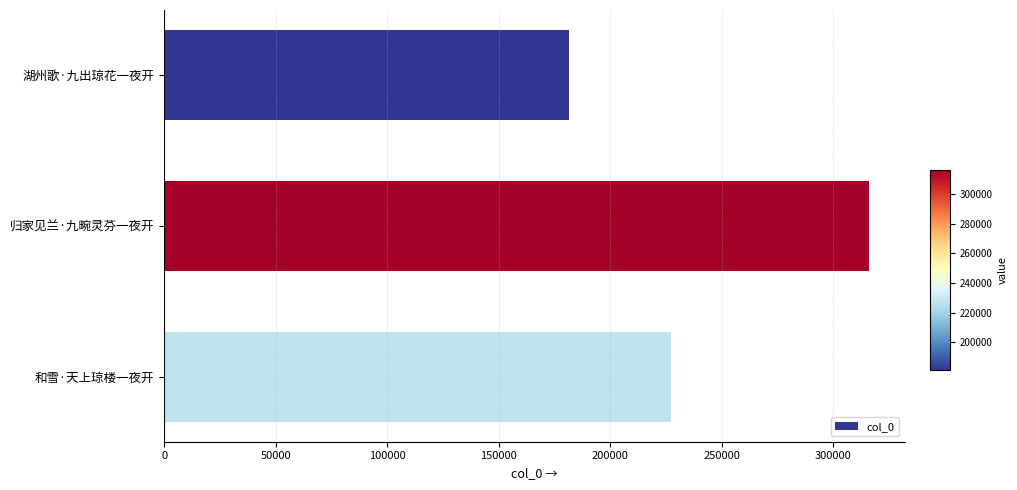

Is it true that the value at 归家见兰·九畹灵芬一夜开 is 316095?

True